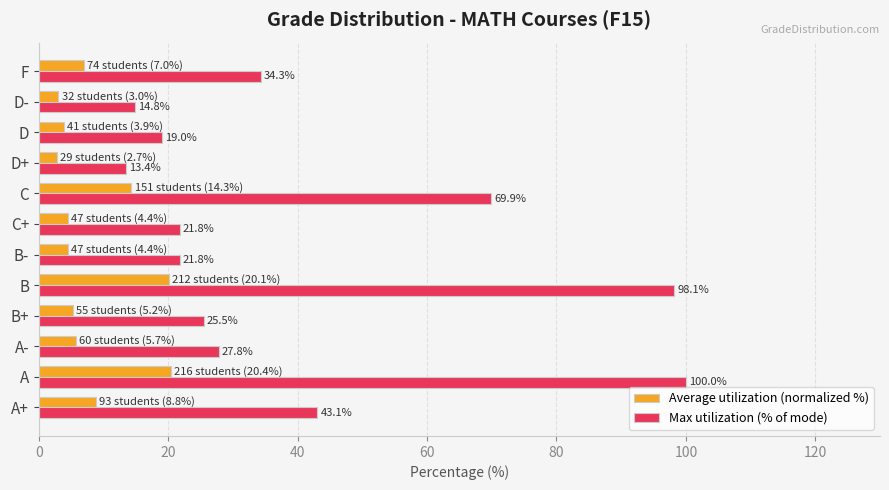

Which series has the widest spread of values?

Max utilization (% of mode)